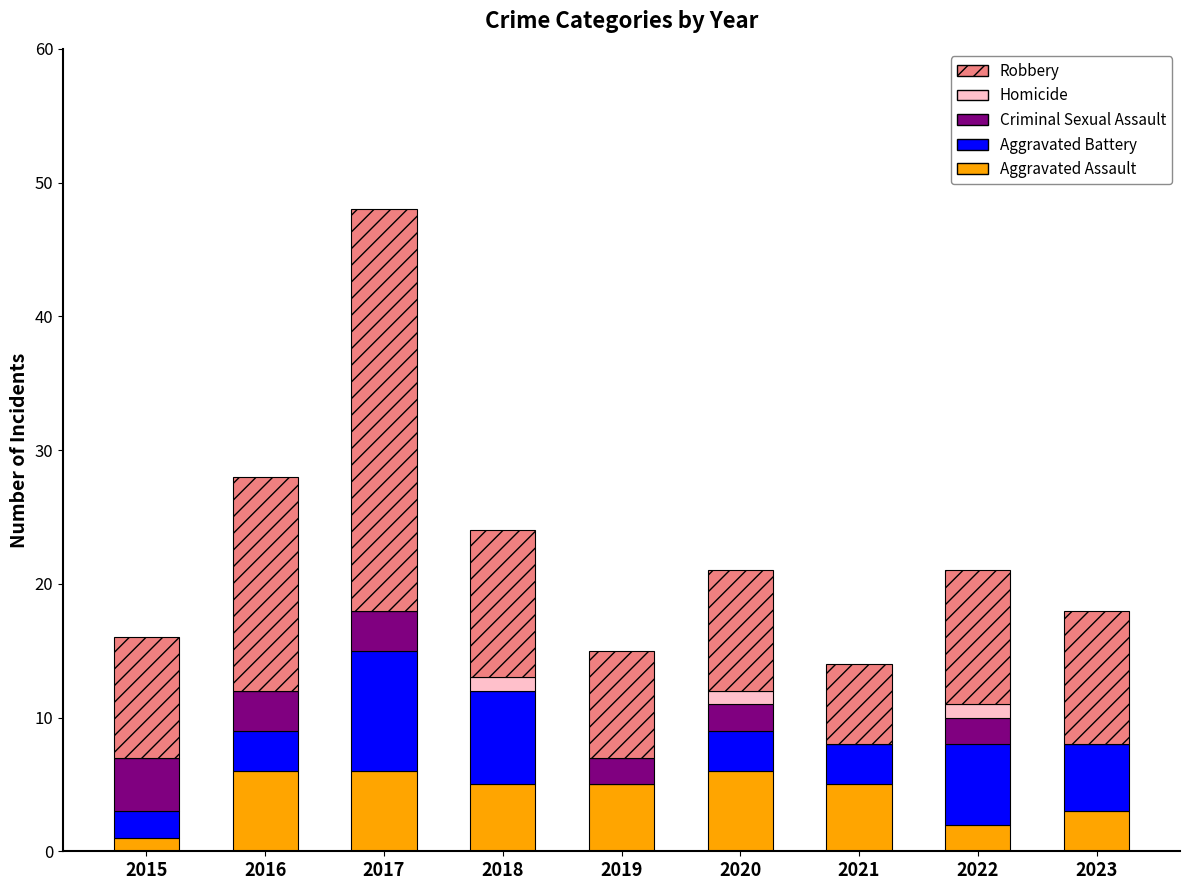

What is the sum of the Aggravated Assault values at 2021 and 2019?

10